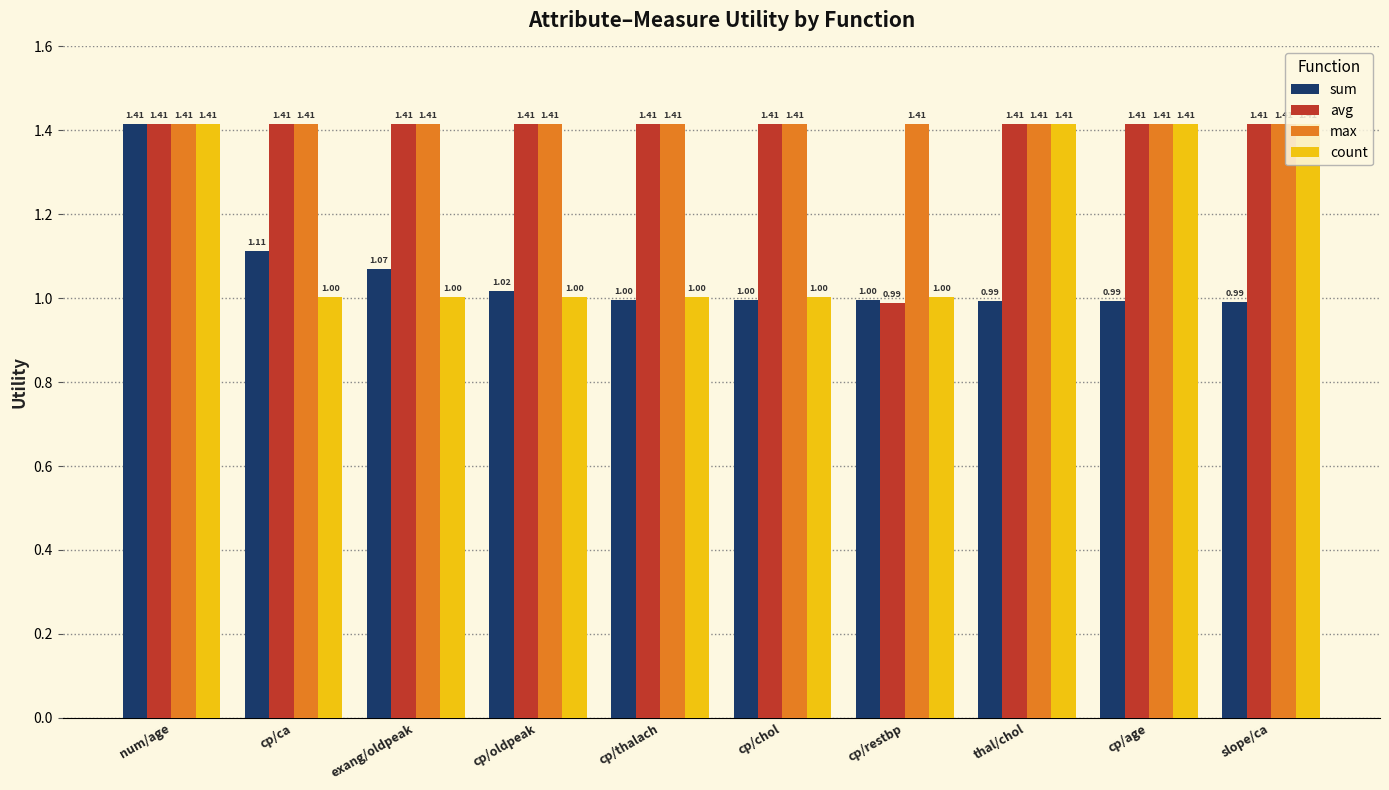

Which series has the largest total across all categories?

max